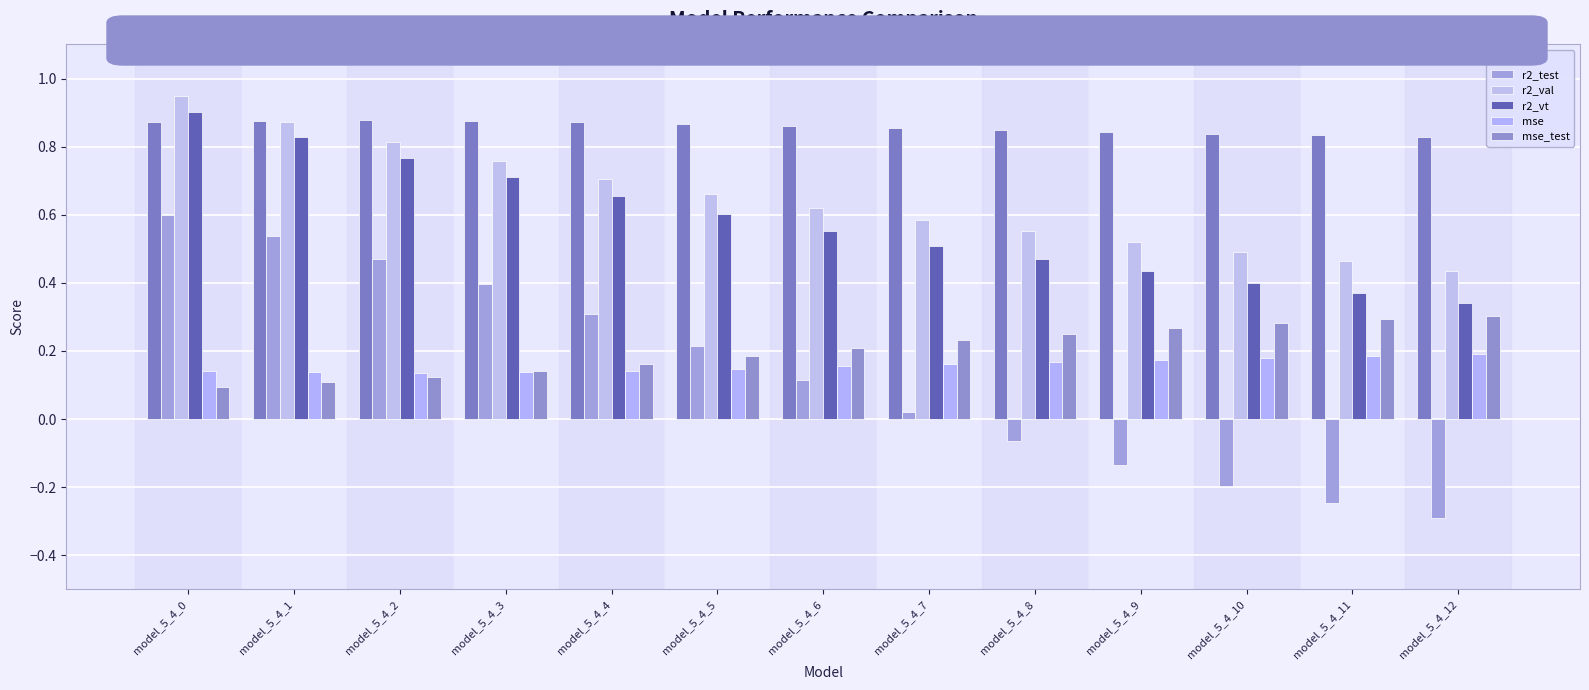

Reading right to left, list all the values displayed in this chart.

r2: model_5_4_12=0.8	model_5_4_11=0.8	model_5_4_10=0.8	model_5_4_9=0.8	model_5_4_8=0.8	model_5_4_7=0.9	model_5_4_6=0.9	model_5_4_5=0.9	model_5_4_4=0.9	model_5_4_3=0.9	model_5_4_2=0.9	model_5_4_1=0.9	model_5_4_0=0.9
r2_test: model_5_4_12=-0.3	model_5_4_11=-0.2	model_5_4_10=-0.2	model_5_4_9=-0.1	model_5_4_8=-0.1	model_5_4_7=0.0	model_5_4_6=0.1	model_5_4_5=0.2	model_5_4_4=0.3	model_5_4_3=0.4	model_5_4_2=0.5	model_5_4_1=0.5	model_5_4_0=0.6
r2_val: model_5_4_12=0.4	model_5_4_11=0.5	model_5_4_10=0.5	model_5_4_9=0.5	model_5_4_8=0.6	model_5_4_7=0.6	model_5_4_6=0.6	model_5_4_5=0.7	model_5_4_4=0.7	model_5_4_3=0.8	model_5_4_2=0.8	model_5_4_1=0.9	model_5_4_0=0.9
r2_vt: model_5_4_12=0.3	model_5_4_11=0.4	model_5_4_10=0.4	model_5_4_9=0.4	model_5_4_8=0.5	model_5_4_7=0.5	model_5_4_6=0.6	model_5_4_5=0.6	model_5_4_4=0.7	model_5_4_3=0.7	model_5_4_2=0.8	model_5_4_1=0.8	model_5_4_0=0.9
mse: model_5_4_12=0.2	model_5_4_11=0.2	model_5_4_10=0.2	model_5_4_9=0.2	model_5_4_8=0.2	model_5_4_7=0.2	model_5_4_6=0.2	model_5_4_5=0.1	model_5_4_4=0.1	model_5_4_3=0.1	model_5_4_2=0.1	model_5_4_1=0.1	model_5_4_0=0.1
mse_test: model_5_4_12=0.3	model_5_4_11=0.3	model_5_4_10=0.3	model_5_4_9=0.3	model_5_4_8=0.3	model_5_4_7=0.2	model_5_4_6=0.2	model_5_4_5=0.2	model_5_4_4=0.2	model_5_4_3=0.1	model_5_4_2=0.1	model_5_4_1=0.1	model_5_4_0=0.1